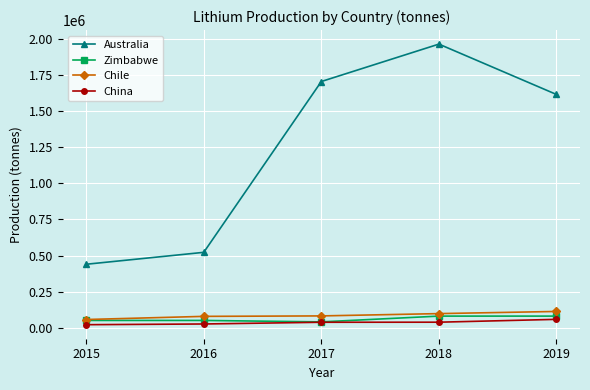

The value of China at 2019 is 57500. True or false?

True